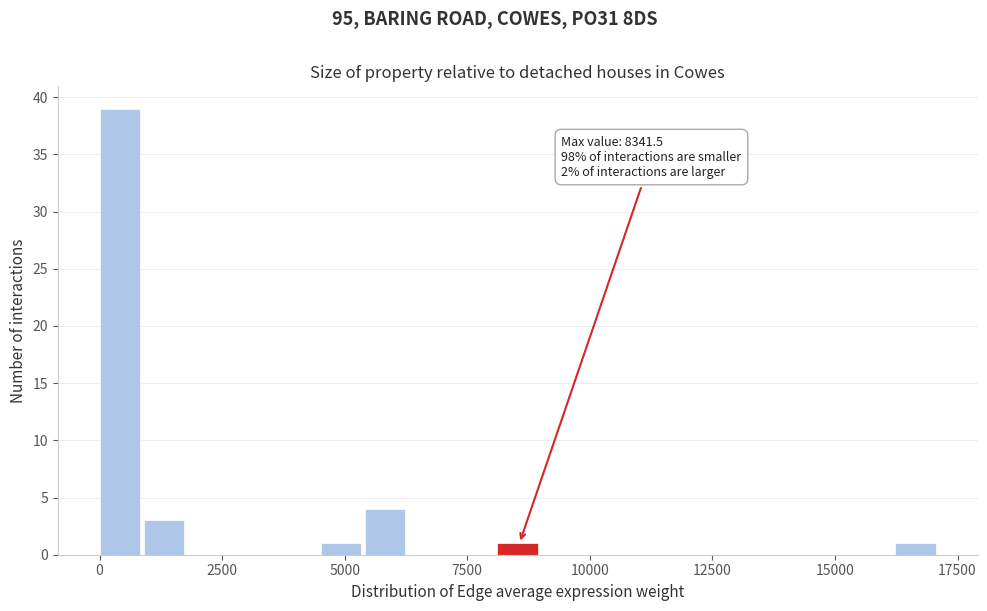

Around what value on the x-axis is the tallest bar? Give the approximate position of its centre, as read against the axis.

500